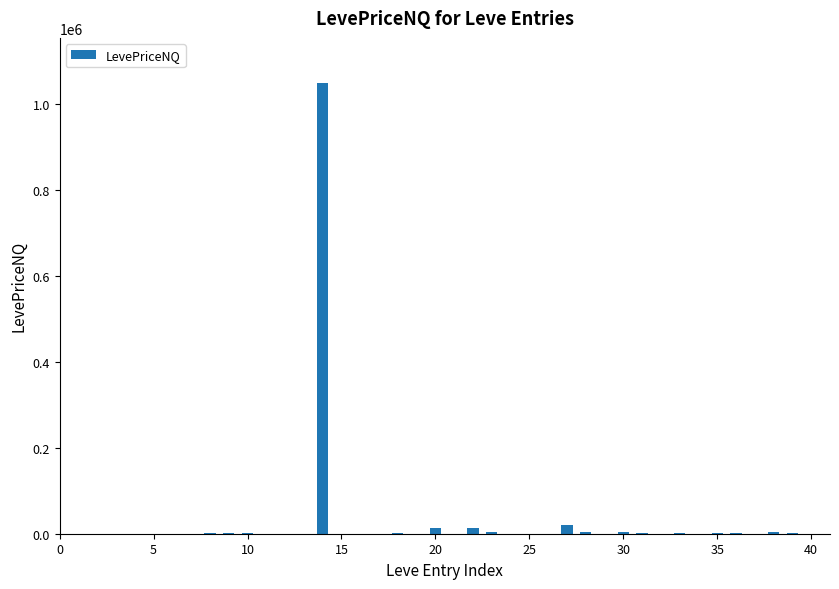

What is the greatest value displayed?

1050030.3